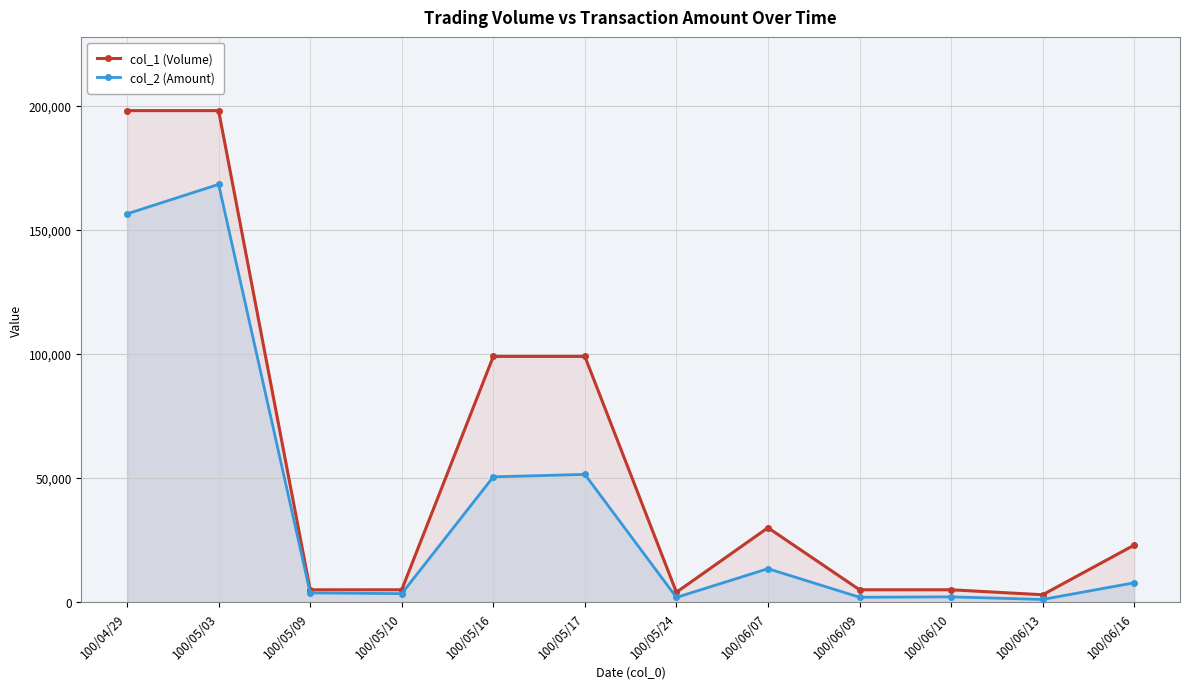

Which category has the lowest value in the col_1 (Volume) series?

100/06/13